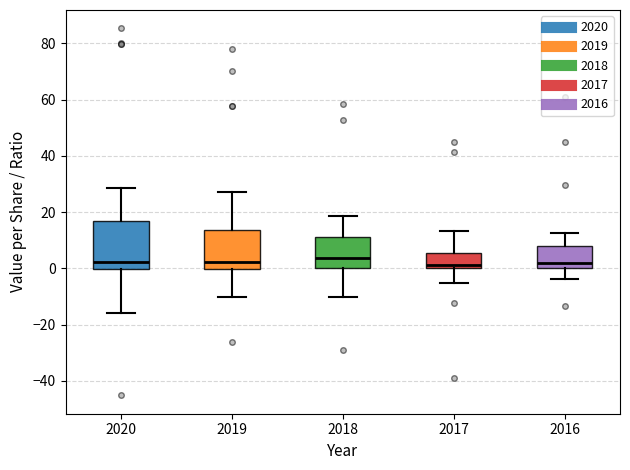

Which box is the tallest, from its lower edge to its upper edge?

2020